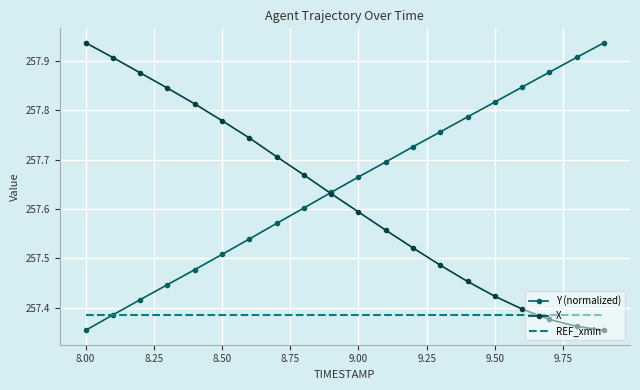

Count the X values in the range 257 to 258.

20